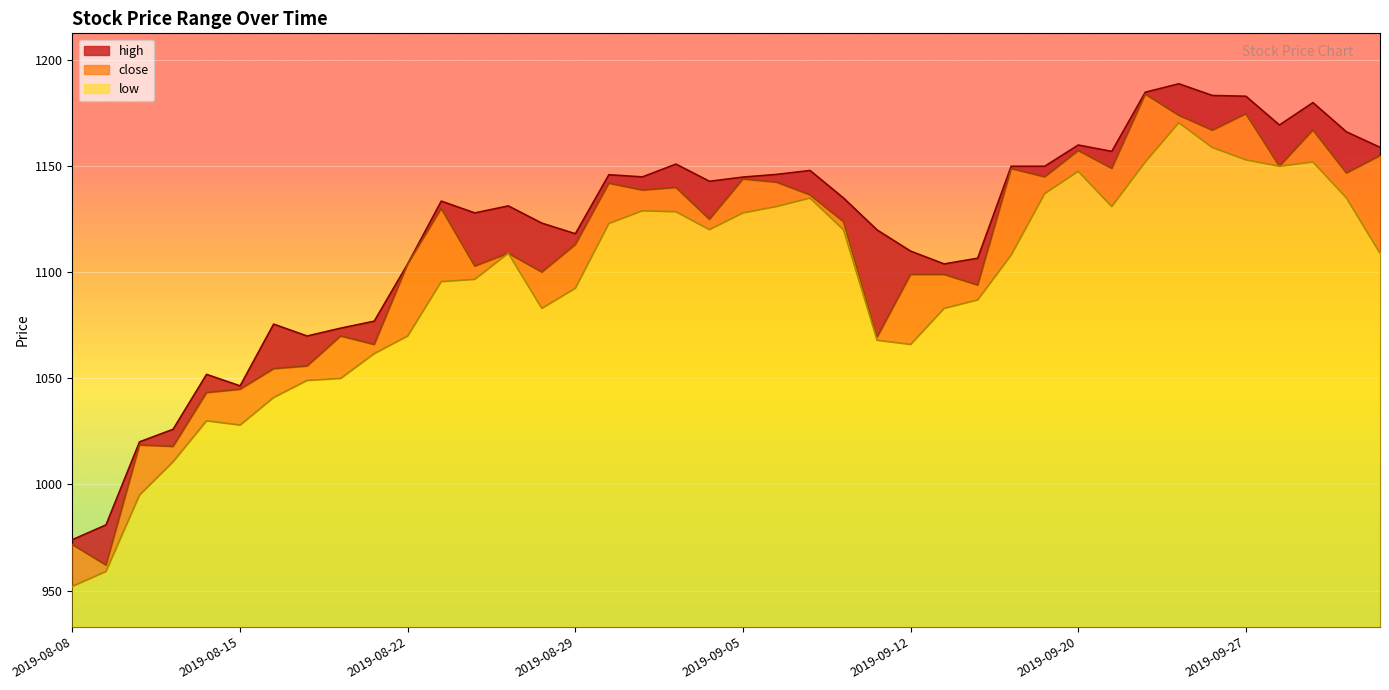

True or false: high and low intersect in this chart.

False